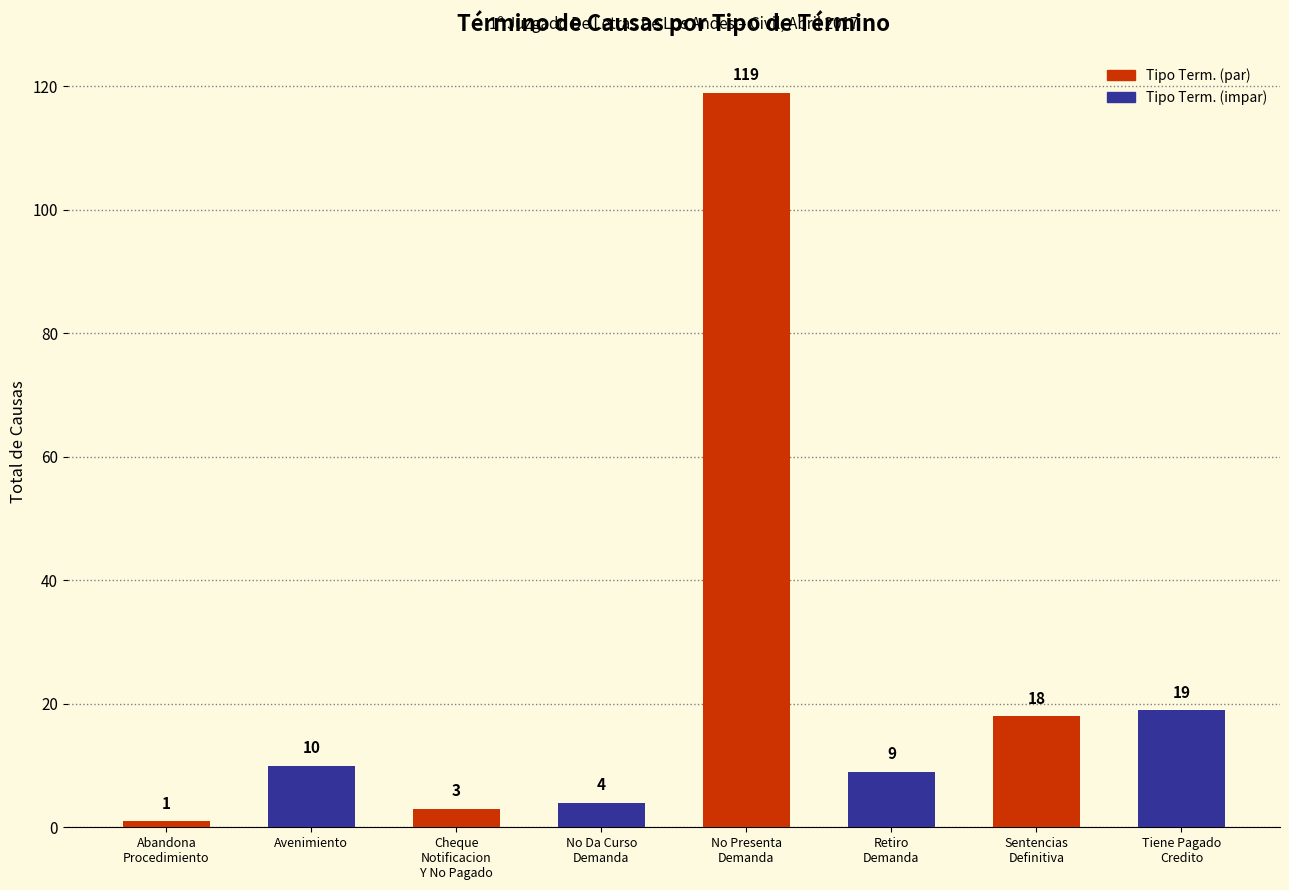

List the labels in order of value, largest first.

No Presenta
Demanda, Tiene Pagado
Credito, Sentencias
Definitiva, Avenimiento, Retiro
Demanda, No Da Curso
Demanda, Cheque
Notificacion
Y No Pagado, Abandona
Procedimiento